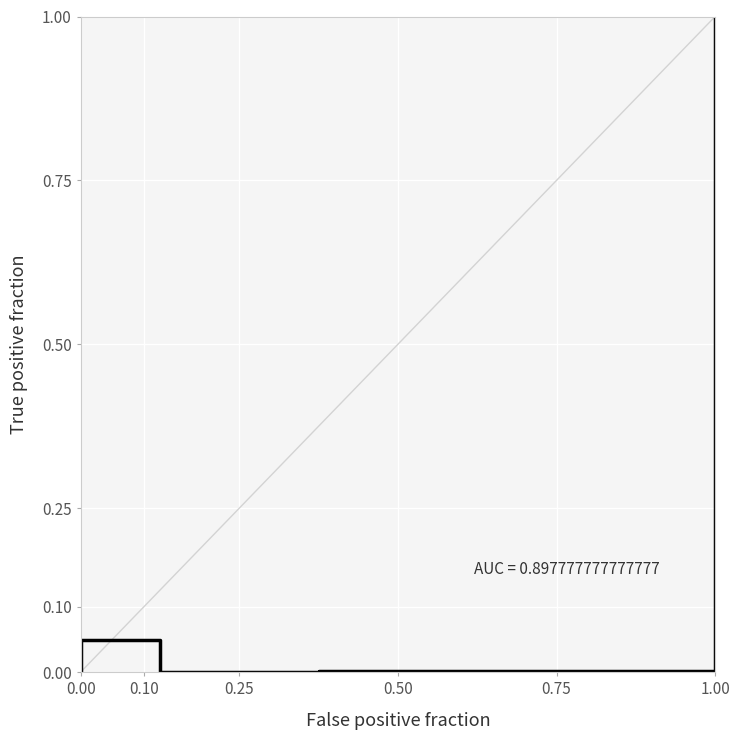

True or false: the data shows 1.5 at 1.00.

False